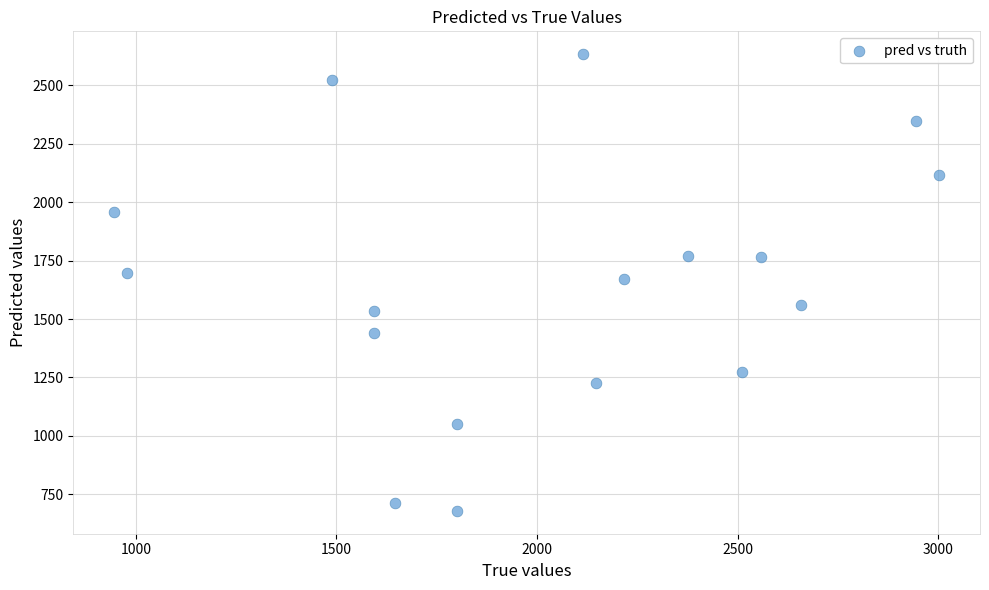

What is the range of Y values (max minus min)?

1955.0